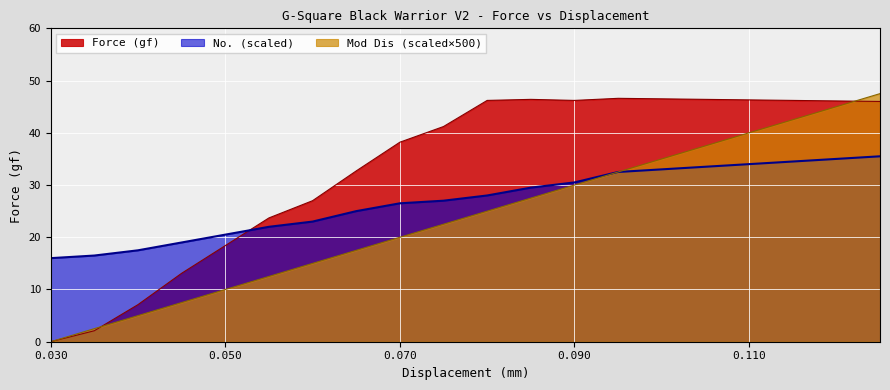

At which category is the sum across all series the highest?

0.125